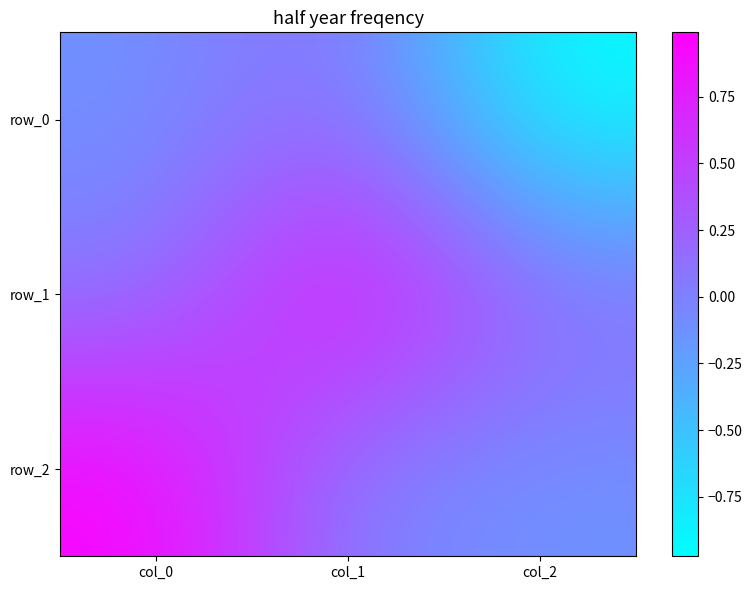

Reading left to right, transcribe all the data shown in this chart.

row_0: col_0=-0.1	col_1=0.2	col_2=-1.0
row_1: col_0=0.0	col_1=1.0	col_2=0.2
row_2: col_0=1.0	col_1=-0.0	col_2=-0.1